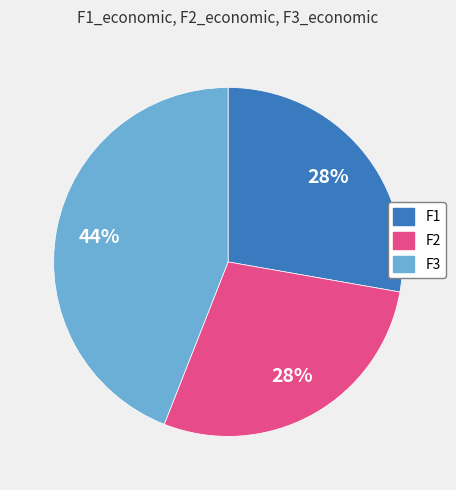

To the nearest percent, what is the difference between the largest and smallest slice percentages?

16%